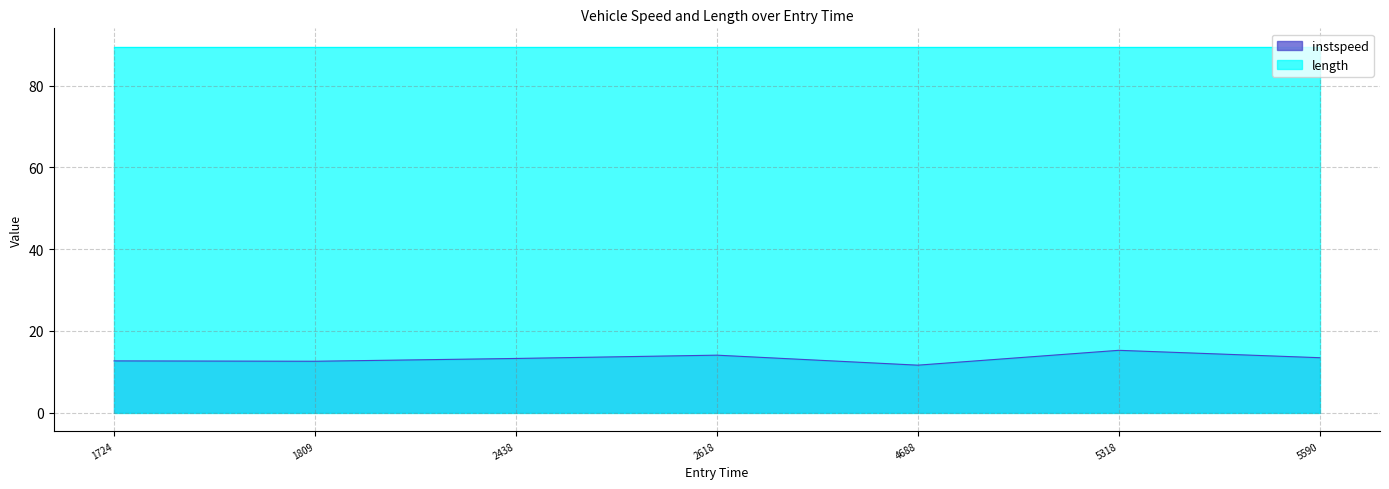

True or false: instspeed and length cross at least once.

False